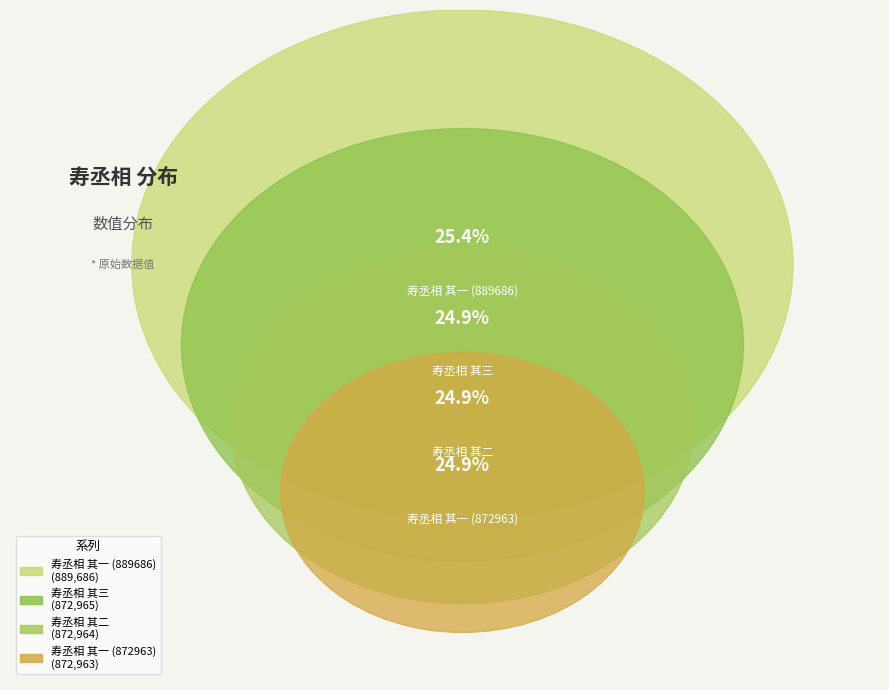

How many slices are in this pie chart?

4